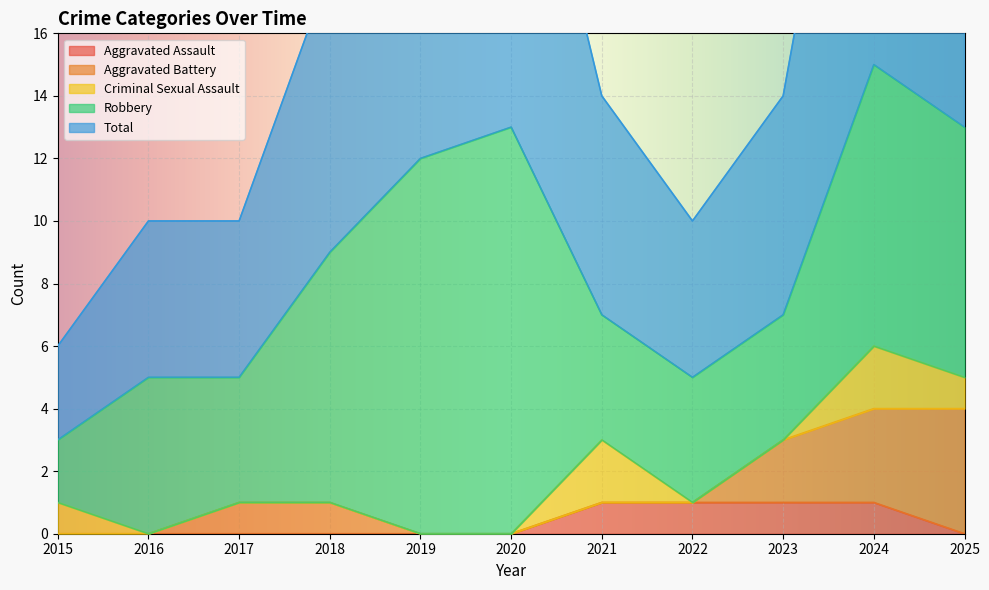

What value does the Aggravated Assault series have at 2023?

1